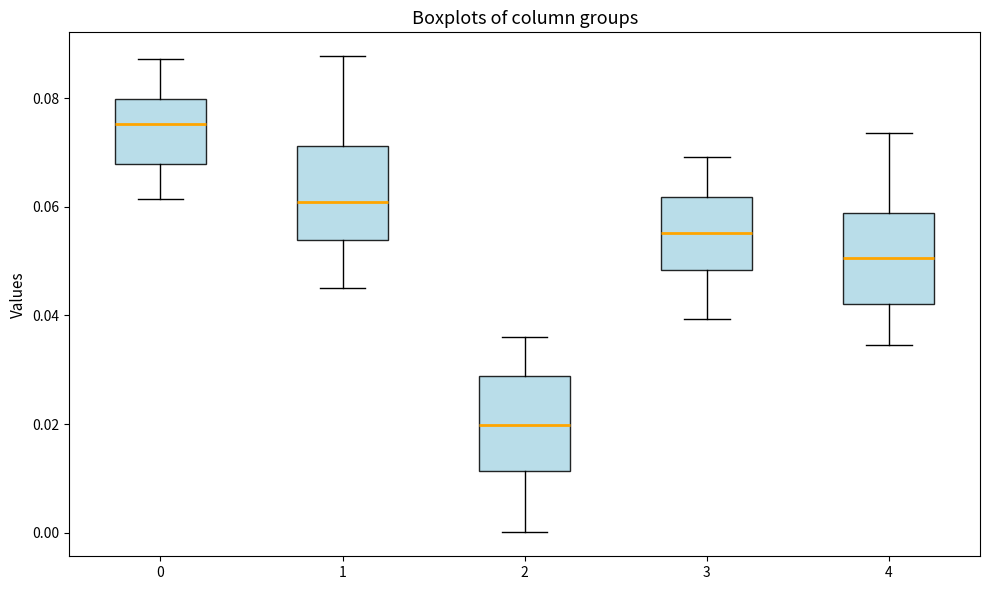

Where is the lower edge of the box at x = 3 on the y-axis? The values are not printed on the chart, so give them approximately, as read against the axis.

0.048